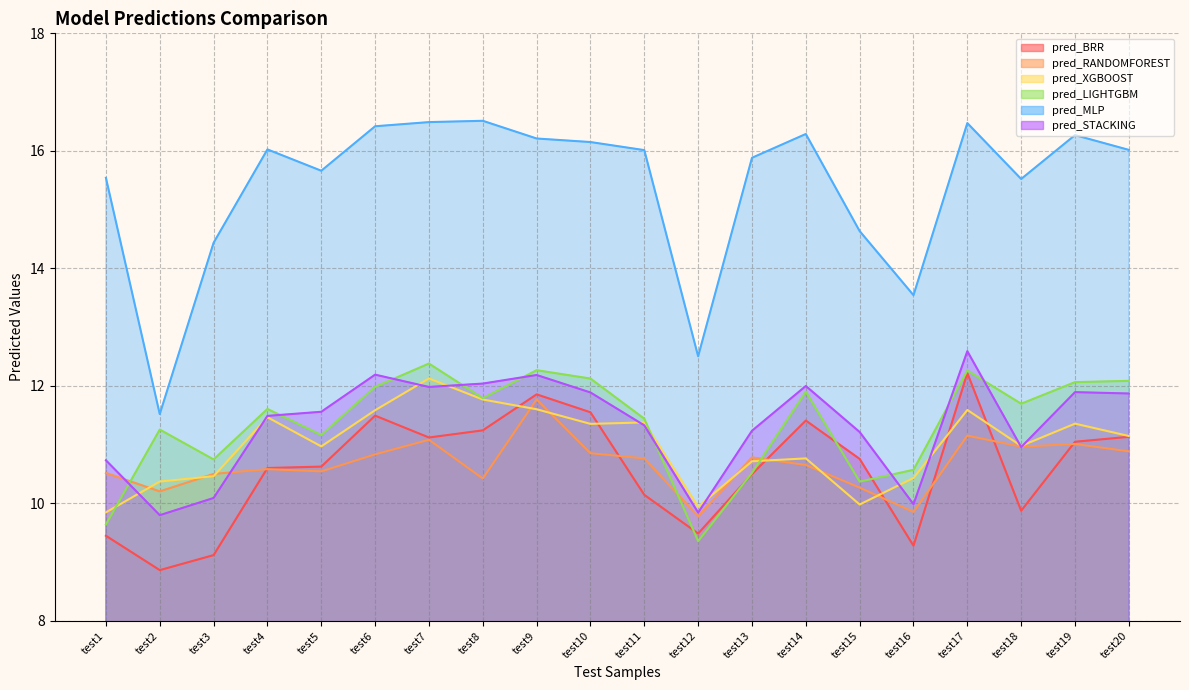

True or false: pred_STACKING has a value of 18.0 at test18.

False